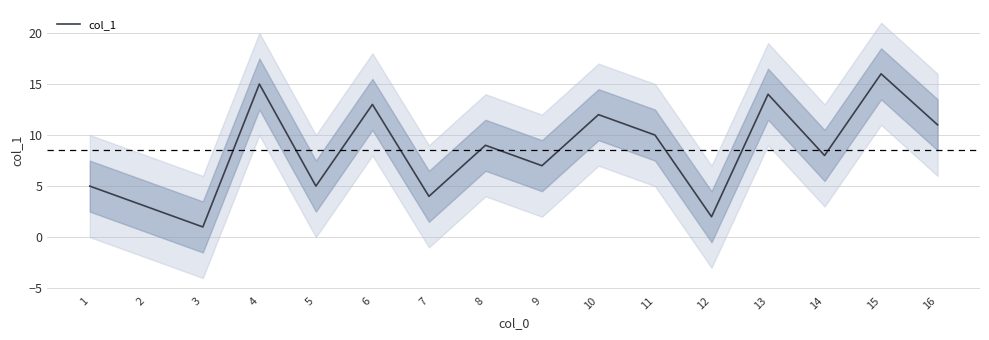

What is the value of the 5th point from the left?

5